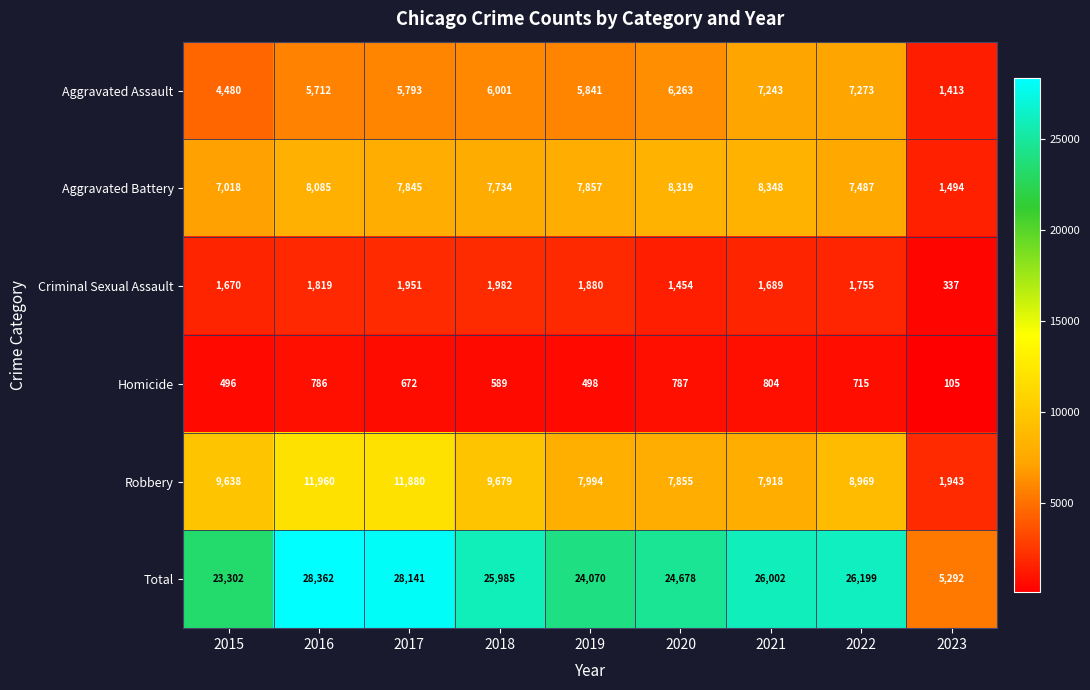

What is the sum of all Homicide values?

5452